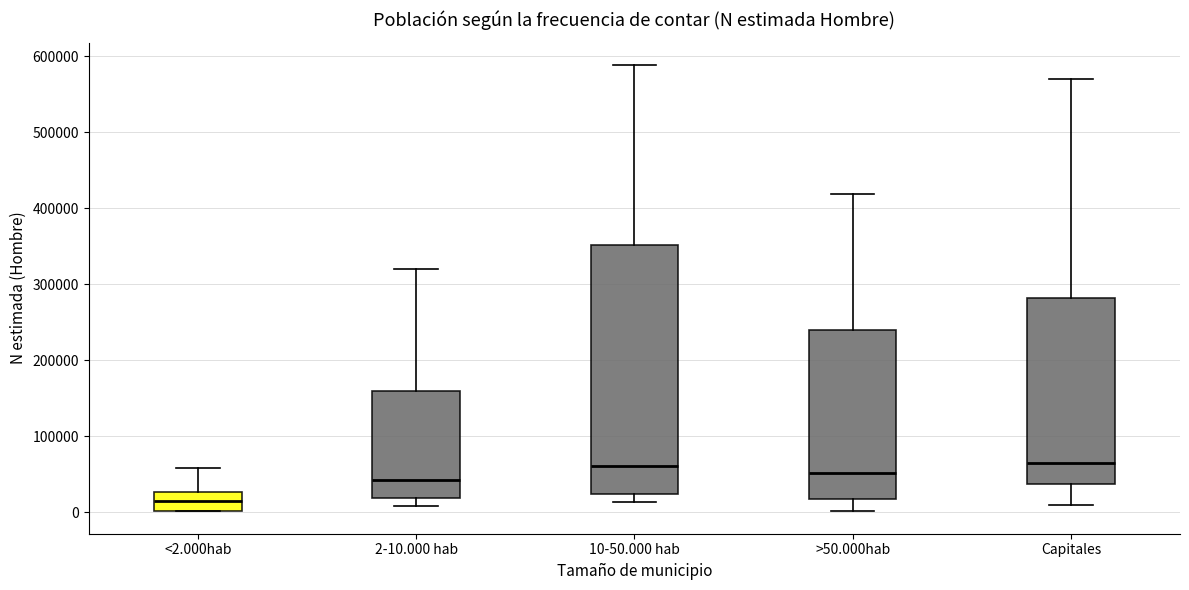

Reading left to right, transcribe this box plot: for each box, give where its median line is, the range the box spans, and where its two whiskers end, as read against the y-axis. The values are not printed on the chart, so give them approximately, as read against the axis.

<2.000hab: median 20000, box 0 to 30000, whiskers 0 to 60000
2-10.000 hab: median 40000, box 20000 to 160000, whiskers 10000 to 320000
10-50.000 hab: median 60000, box 20000 to 350000, whiskers 10000 to 590000
>50.000hab: median 50000, box 20000 to 240000, whiskers 0 to 420000
Capitales: median 70000, box 40000 to 280000, whiskers 10000 to 570000